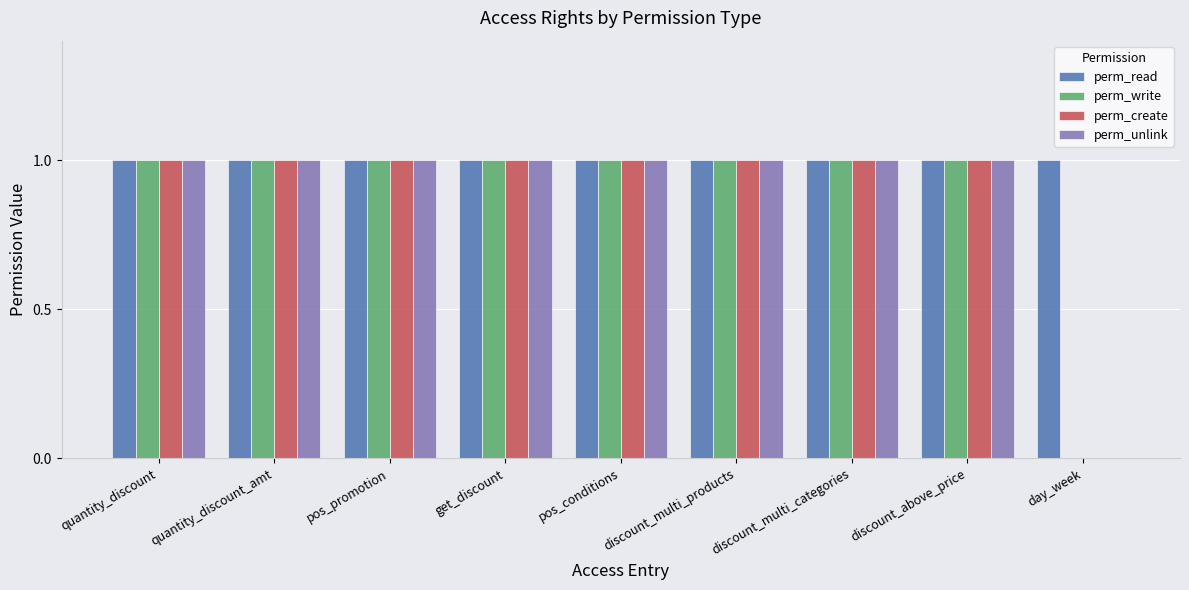

Which series has the largest total across all categories?

perm_read